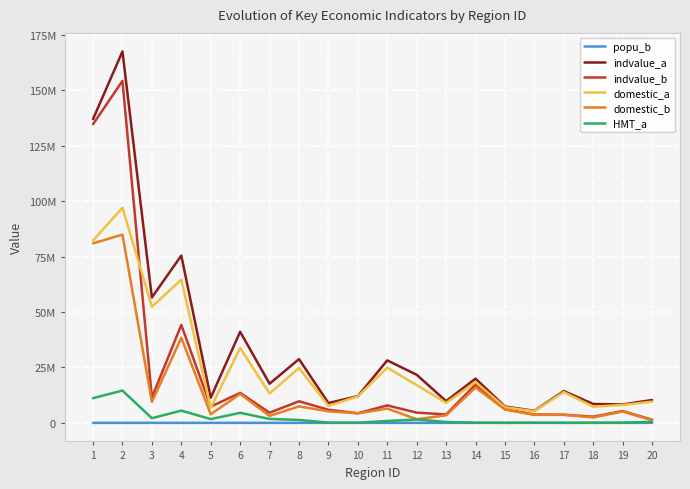

What is the value of the indvalue_b point at the 14th from the left?

17284893.0